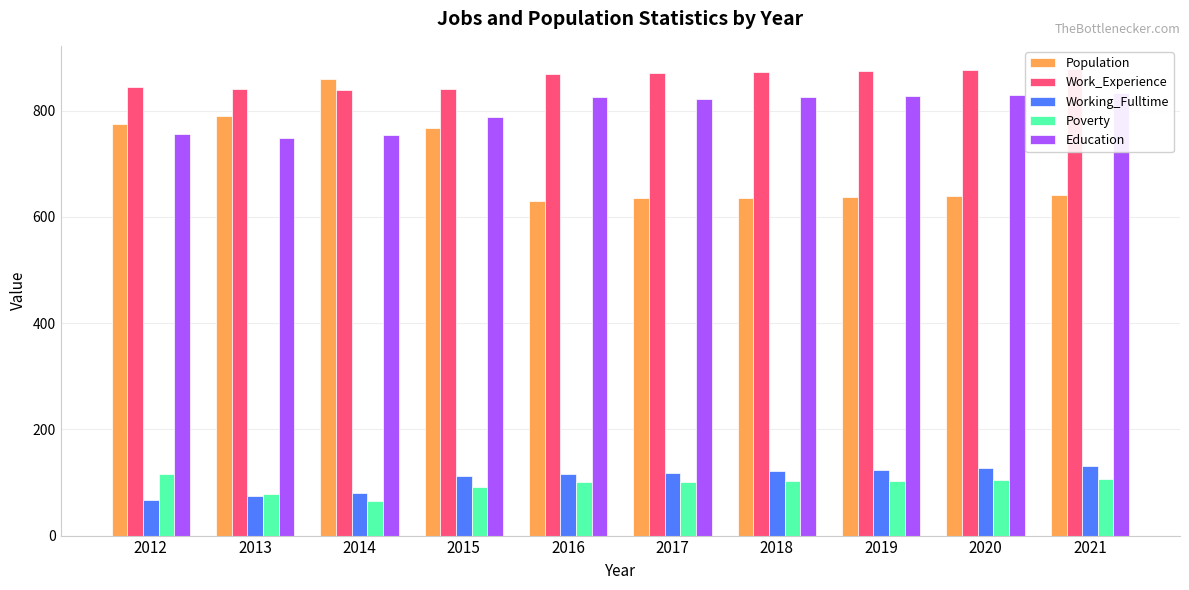

Reading left to right, list all the values displayed in this chart.

Population: 774	790	860	767	629	635	636	638	640	642
Work_Experience: 844	841	839	840	869	870	872	874	876	878
Working_Fulltime: 67	74	80	113	116	117	121	124	128	131
Poverty: 116	78	66	92	101	101	102	103	105	106
Education: 755	748	754	788	825	822	825	828	830	833